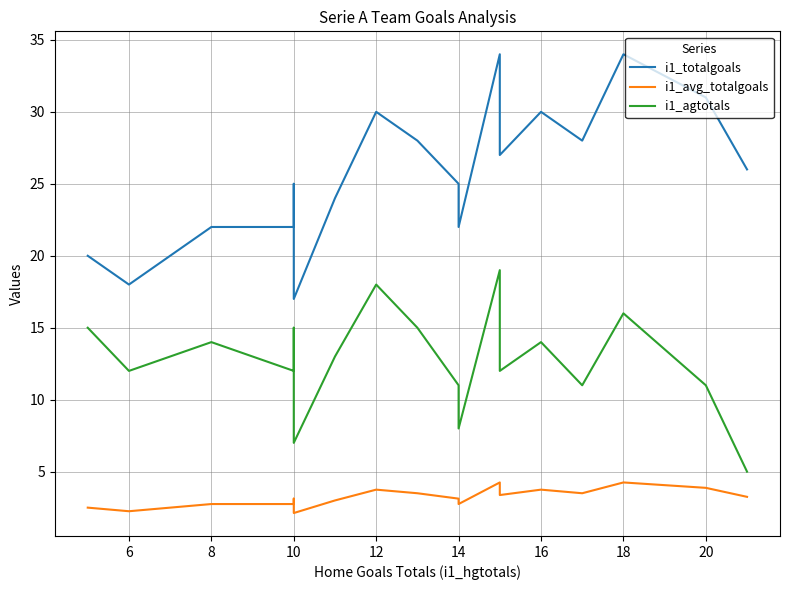

What is the greatest value displayed?

34.0